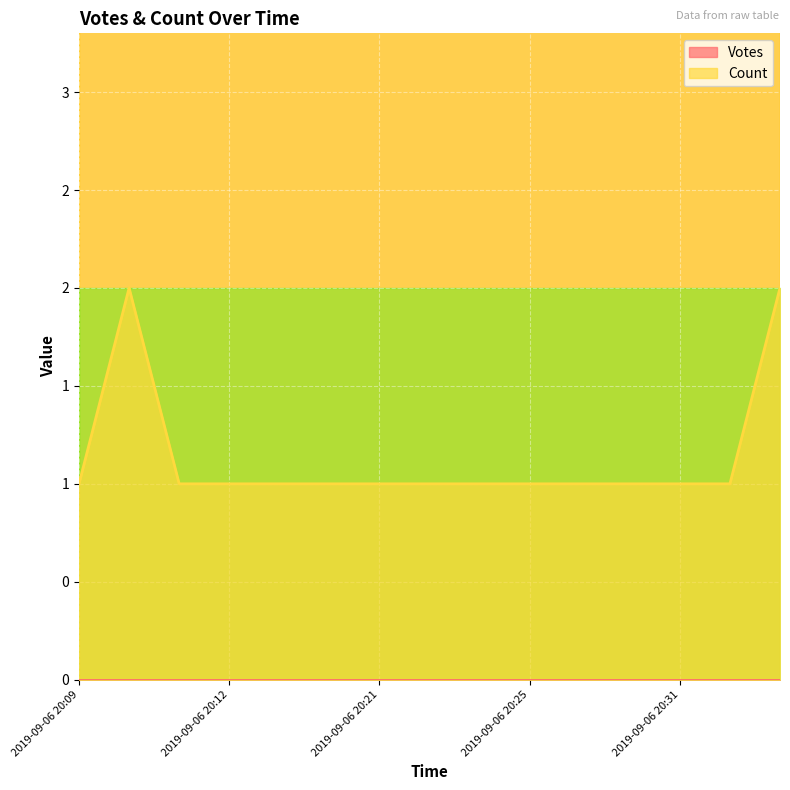

Reading left to right, extract all data points from this chart.

2019-09-06 20:09=1	2019-09-06 20:10=2	2019-09-06 20:11=1	2019-09-06 20:12=1	2019-09-06 20:14=1	2019-09-06 20:18=1	2019-09-06 20:21=1	2019-09-06 20:22=1	2019-09-06 20:24=1	2019-09-06 20:25=1	2019-09-06 20:29=1	2019-09-06 20:30=1	2019-09-06 20:31=1	2019-09-06 20:34=1	2019-09-06 20:46=2